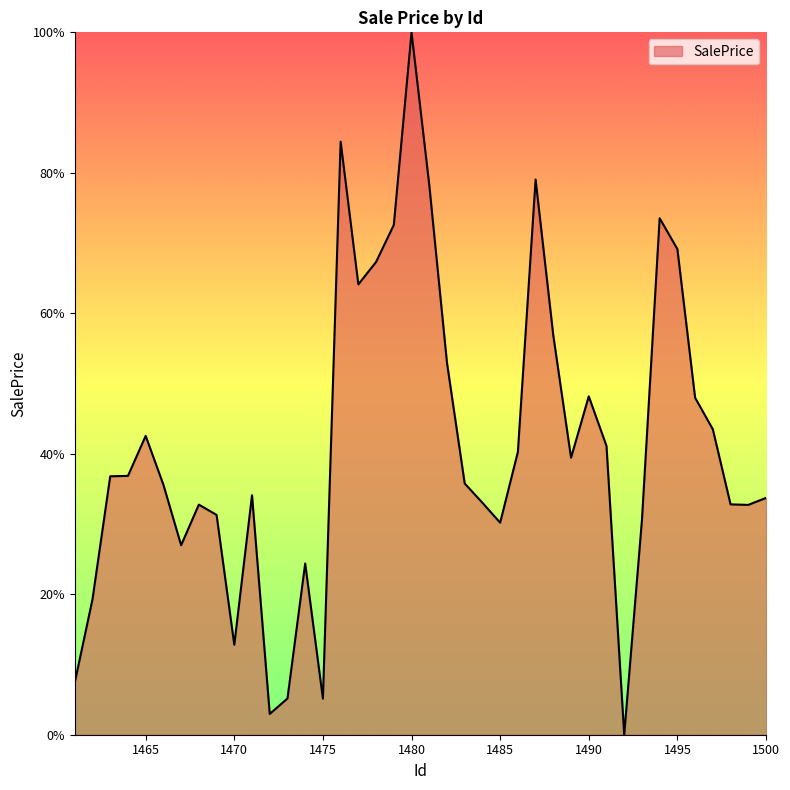

What is the difference between the maximum and minimum values?

100.0